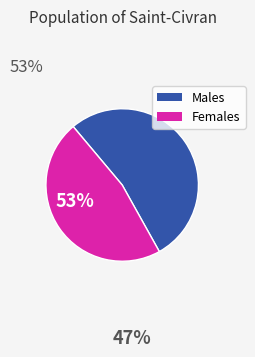

Is the sum of Males and Females greater than half?

Yes